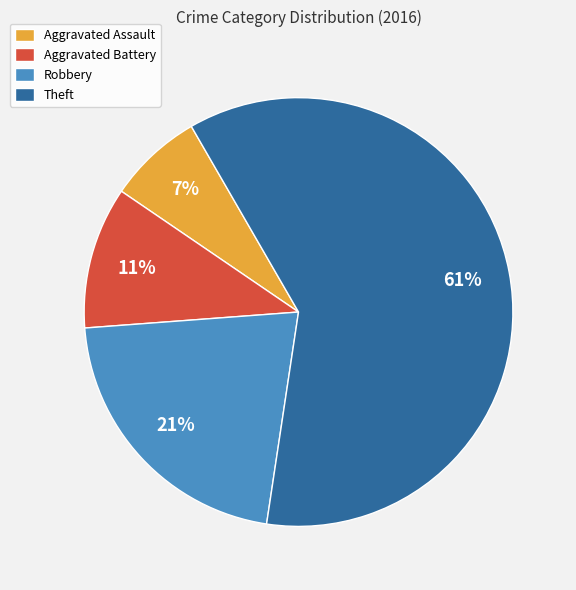

Which has a higher value, Aggravated Assault or Theft?

Theft